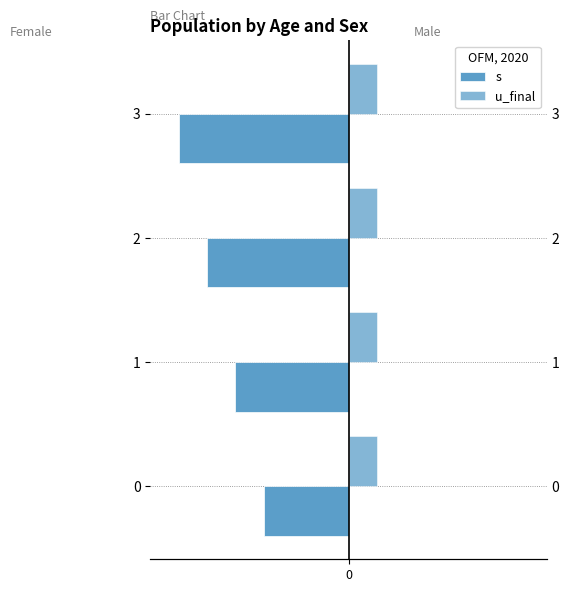

Which series changed the most between 0 and 3?

s